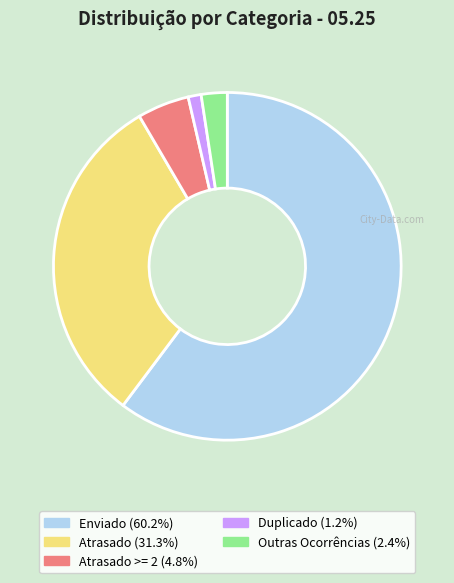

Is there a majority slice in this chart?

Yes